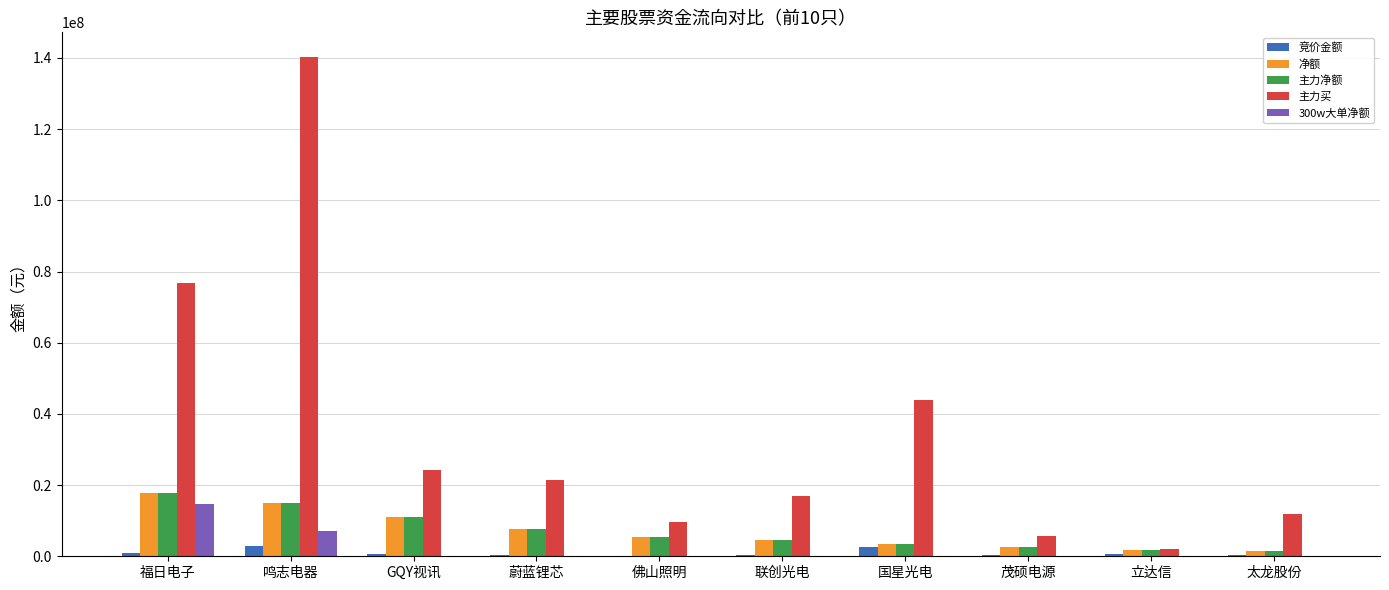

True or false: 300w大单净额 has a value of 9151153 at GQY视讯.

False